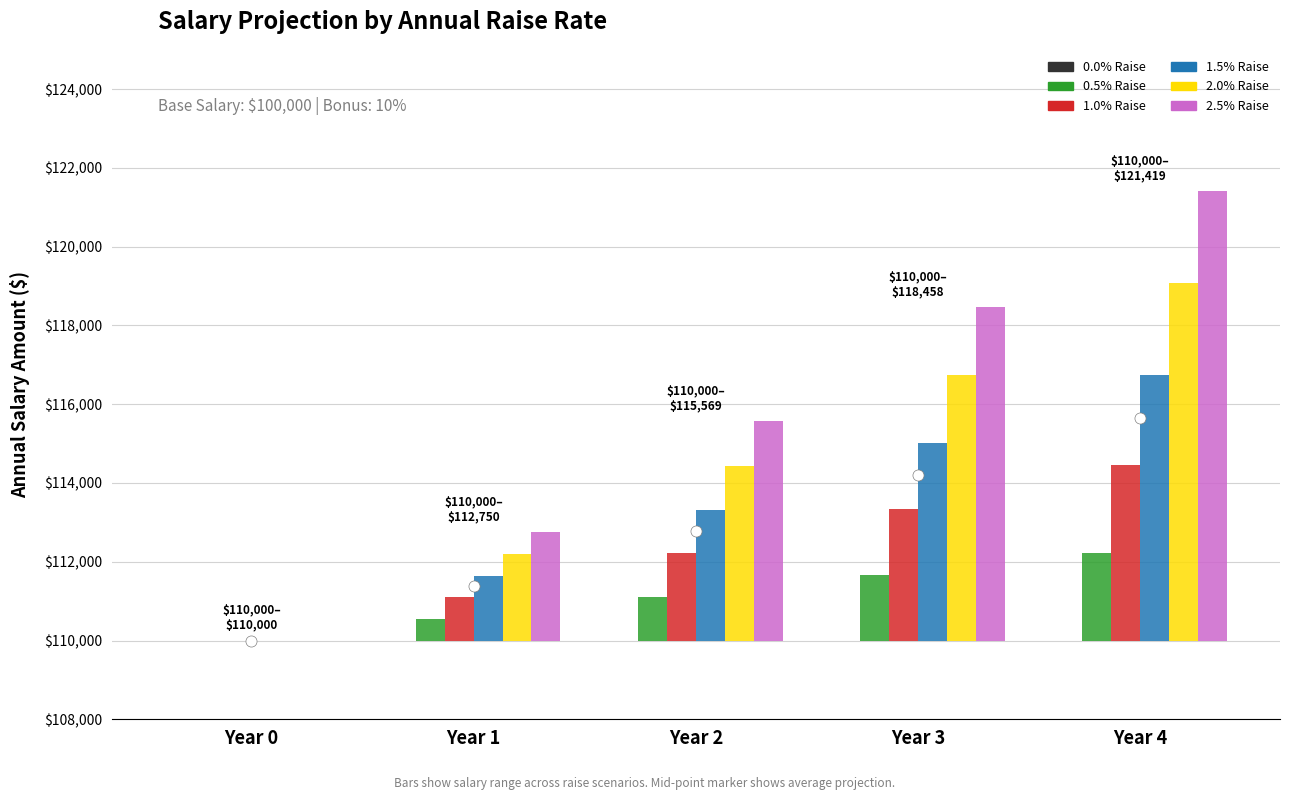

Are the bars horizontal?

No